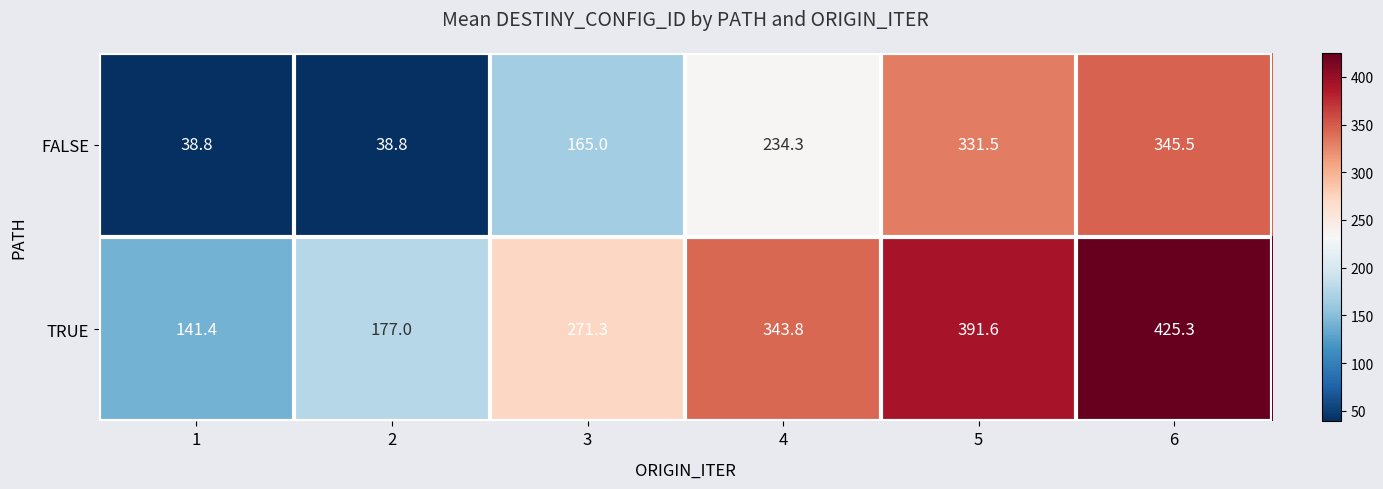

How many categories are shown in the chart?

6